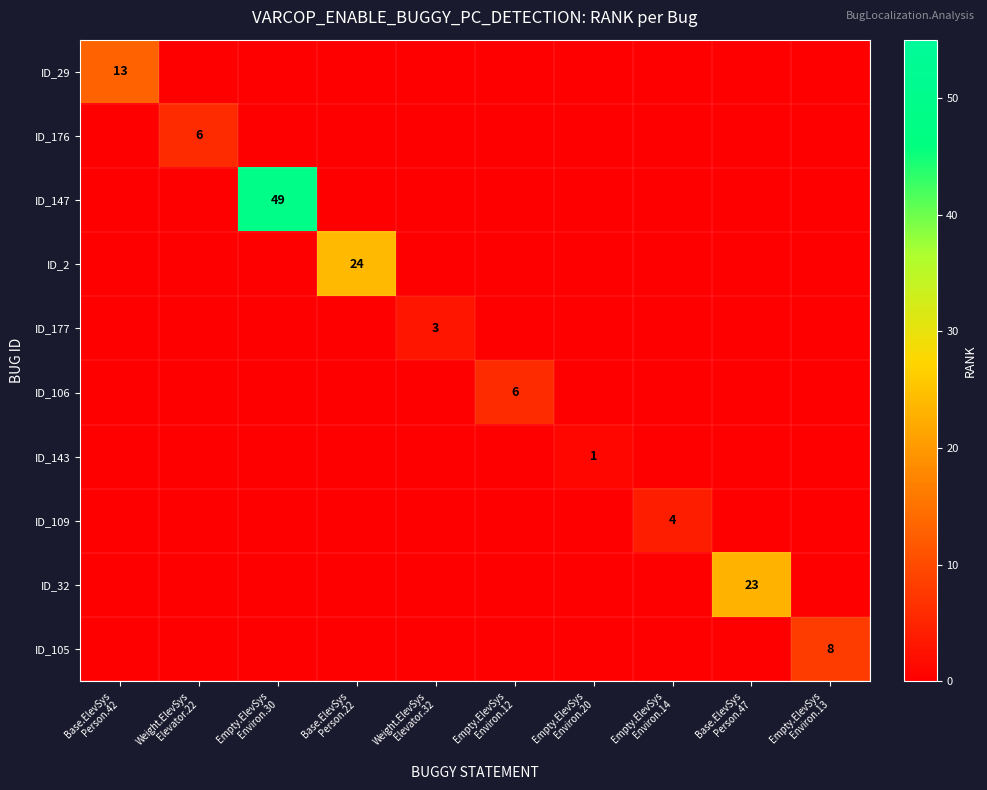

List the series in order of their peak value, highest first.

ID_147, ID_2, ID_32, ID_29, ID_105, ID_176, ID_106, ID_109, ID_177, ID_143